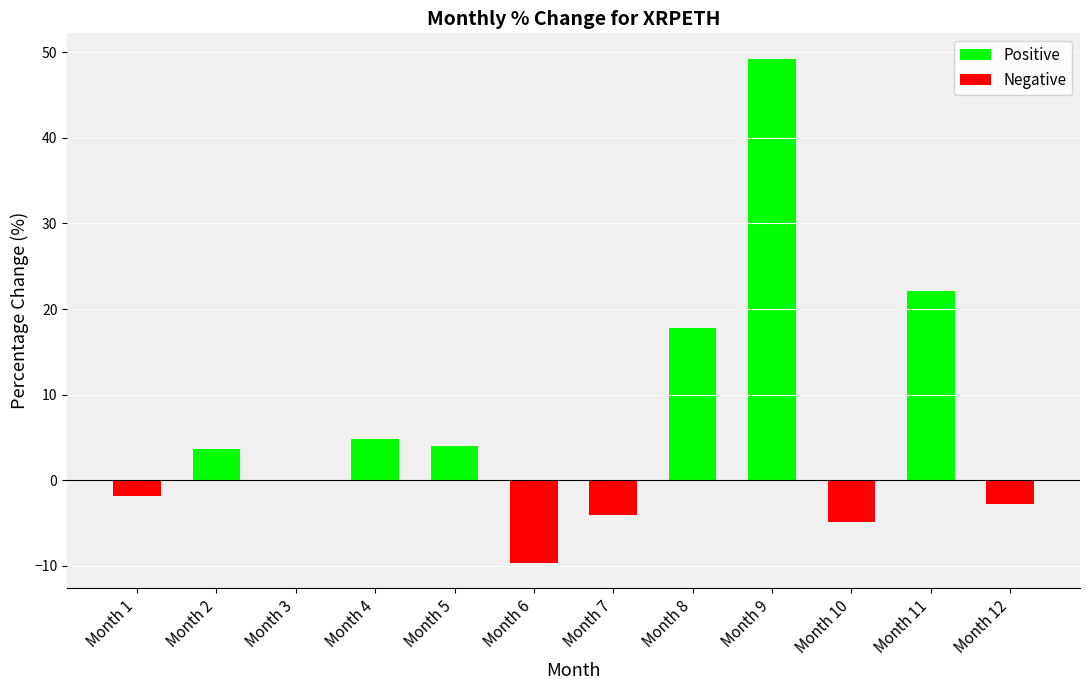

How many categories are shown in the chart?

12